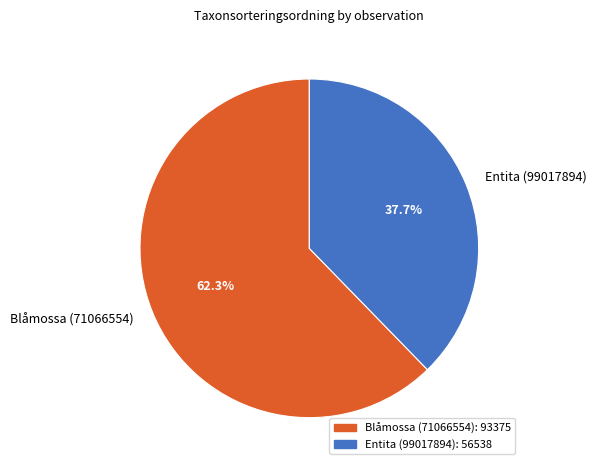

To the nearest percent, what is the combined percentage of Entita (99017894) and Blåmossa (71066554)?

100%